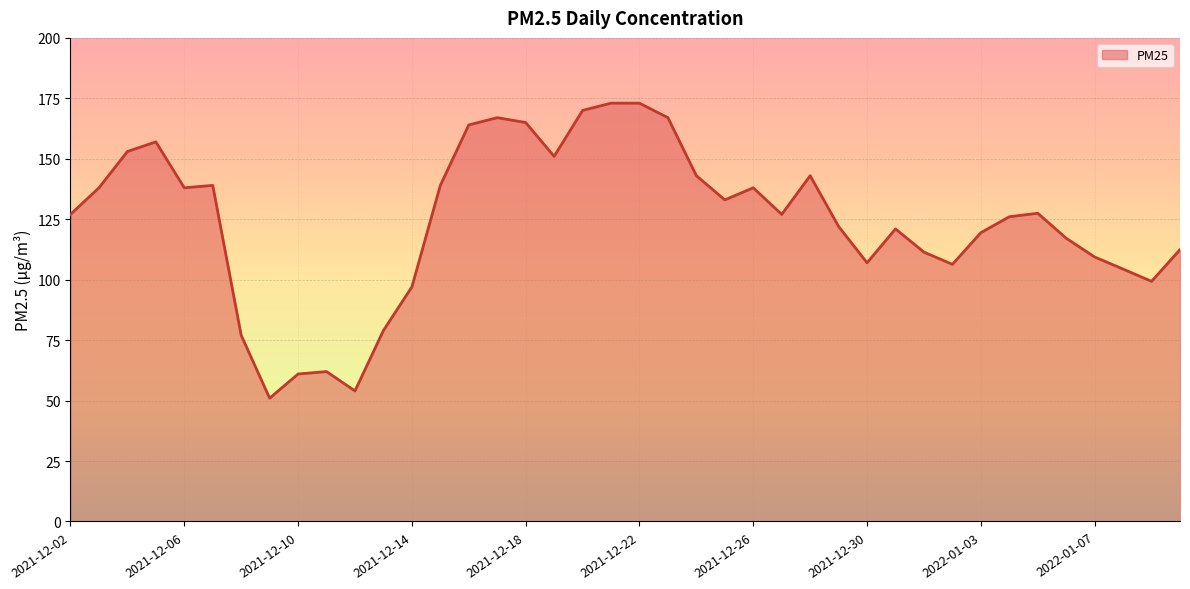

What is the average value?

124.2